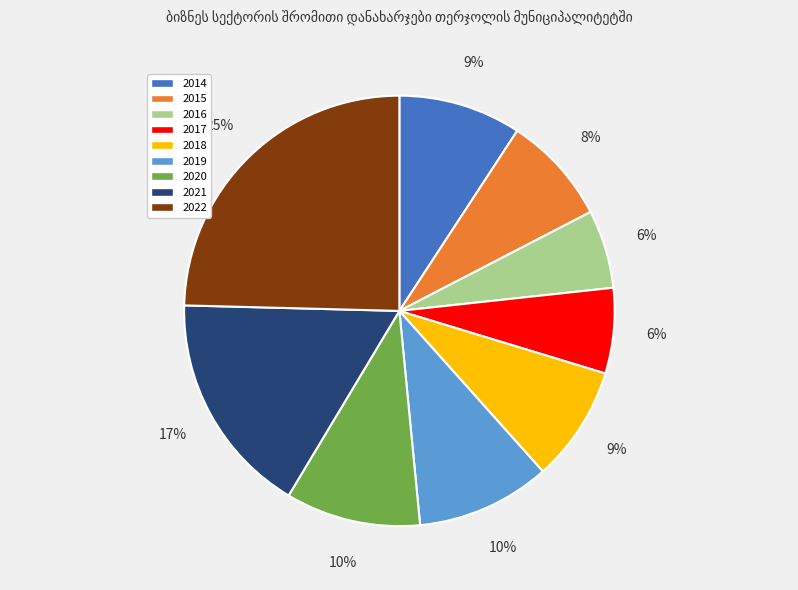

Is the sum of 2014 and 2016 greater than half?

No